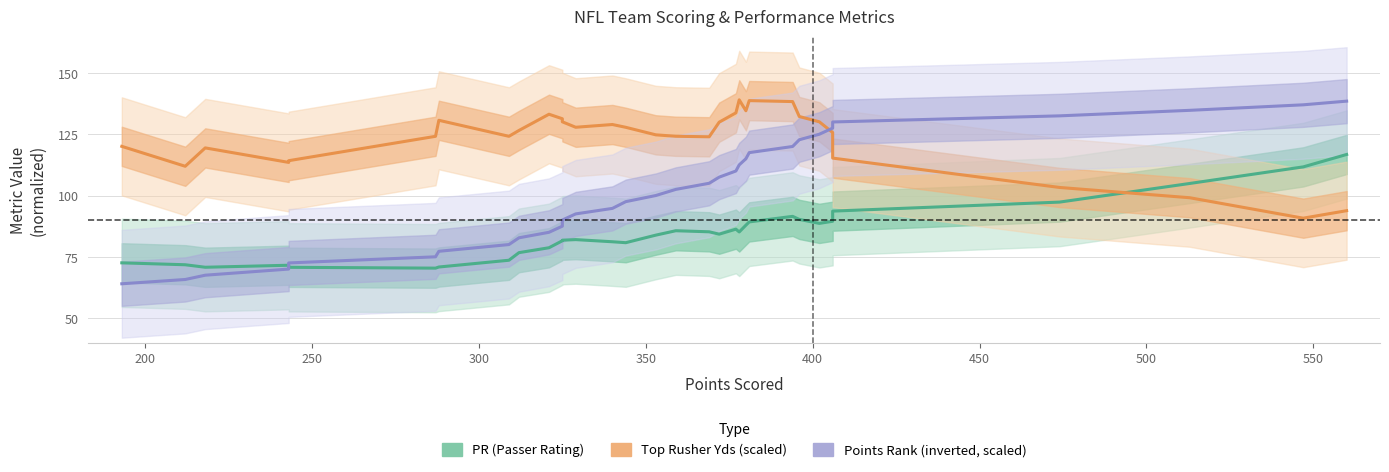

What is the difference between the maximum and second lowest values in the Top Rusher Yds (scaled) series?

45.2